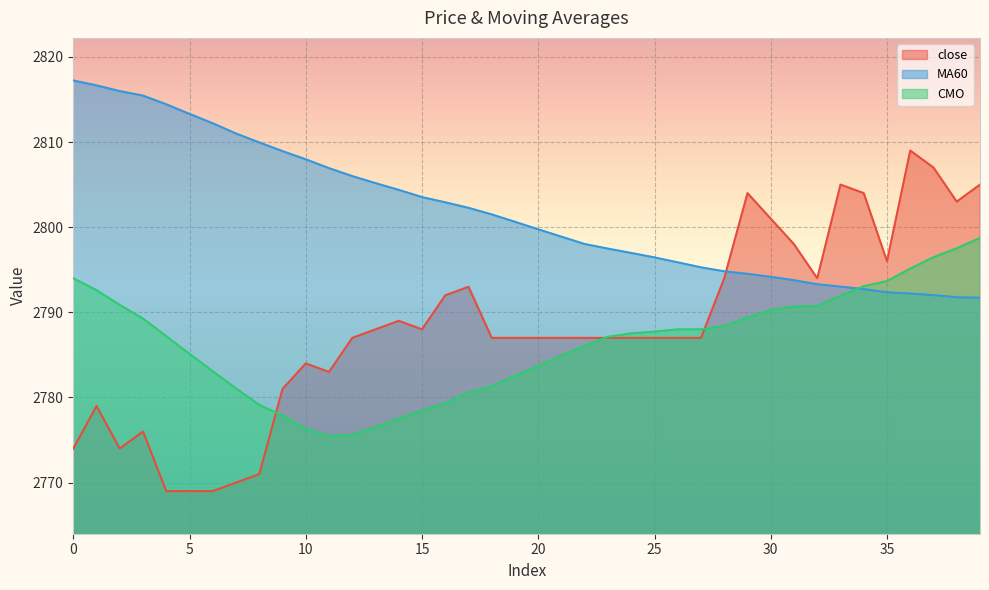

Does the chart display data point markers on the line(s)?

No